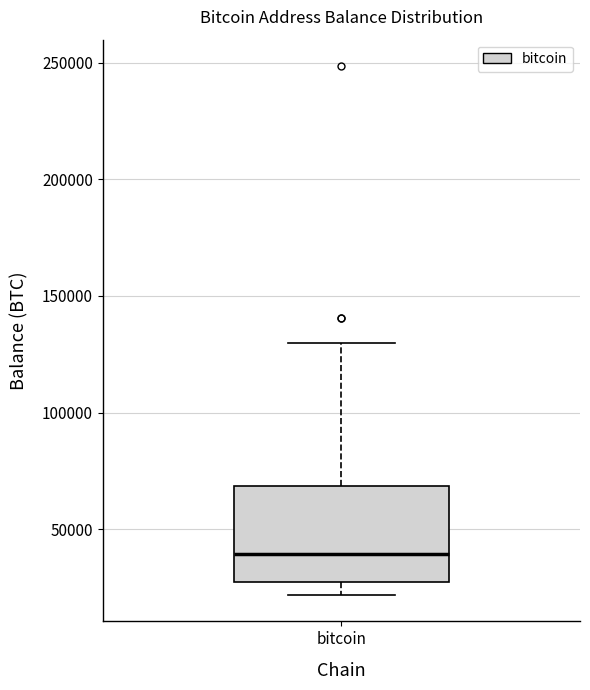

Read this box plot against the y-axis: the position of the median line, the range covered by the box, and the ends of both whiskers. The values are not printed on the chart, so give them approximately, as read against the axis.

median 40000, box 25000 to 70000, whiskers 20000 to 130000